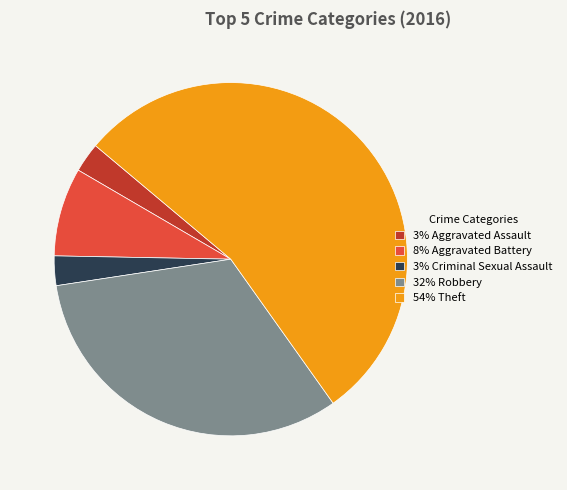

Which has a higher value, 54% Theft or 3% Criminal Sexual Assault?

54% Theft